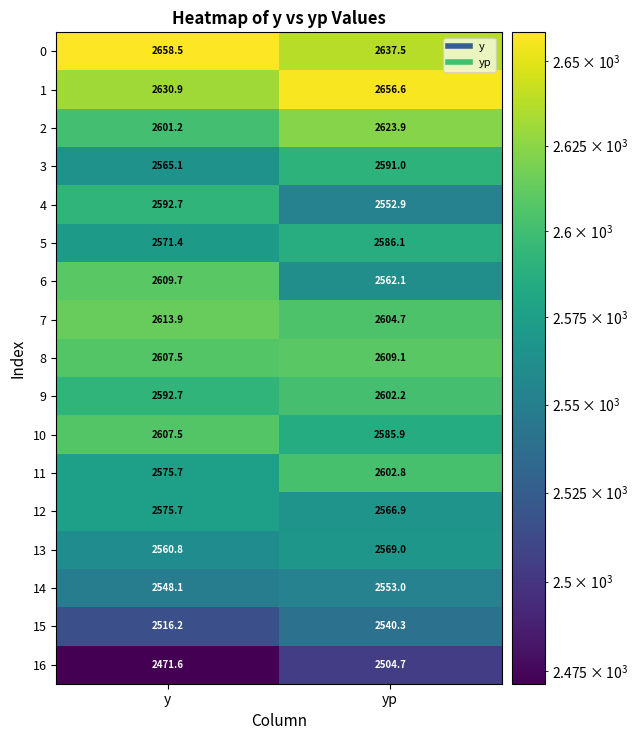

What is the maximum value shown in the chart?

2658.5